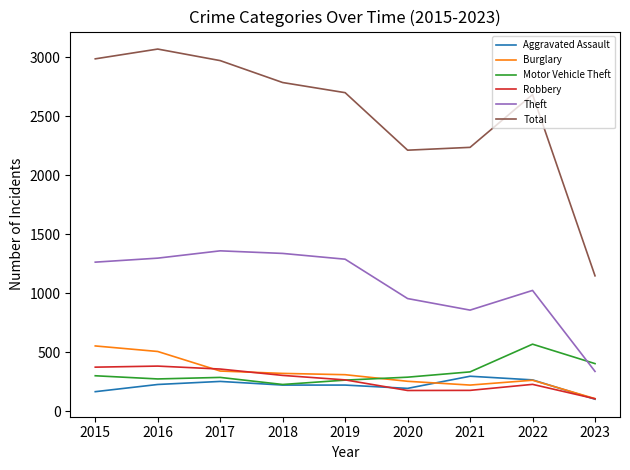

How many intersections are there between Robbery and Motor Vehicle Theft?

1